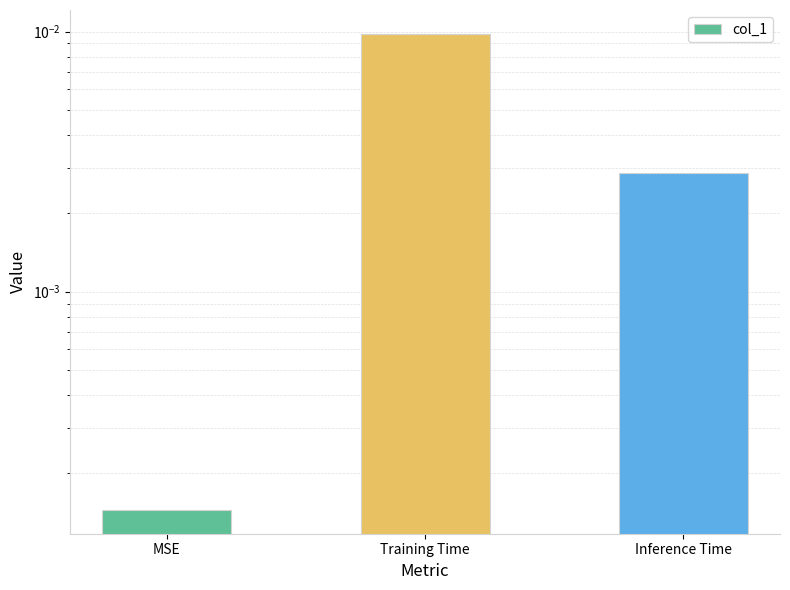

Rank the categories by value from lowest to highest.

MSE, Inference Time, Training Time